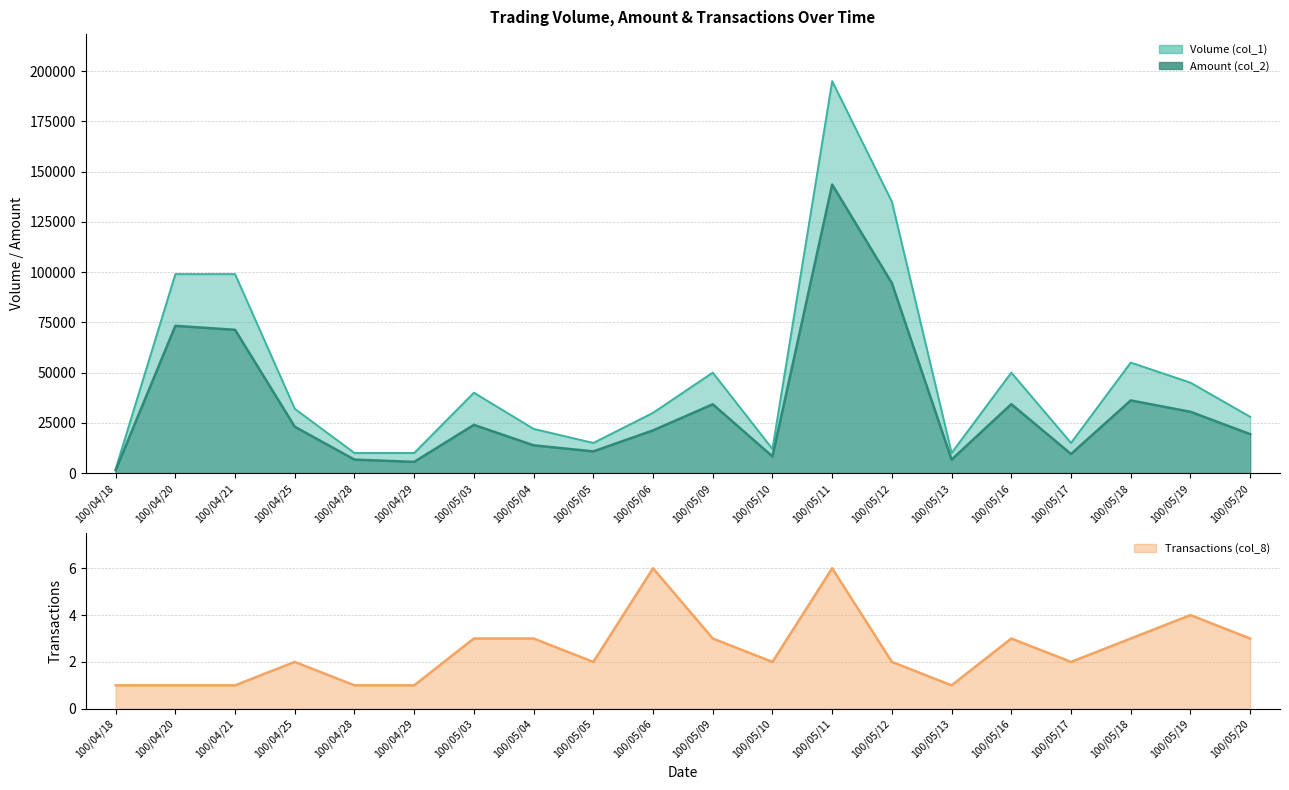

Does the chart display data point markers on the line(s)?

No